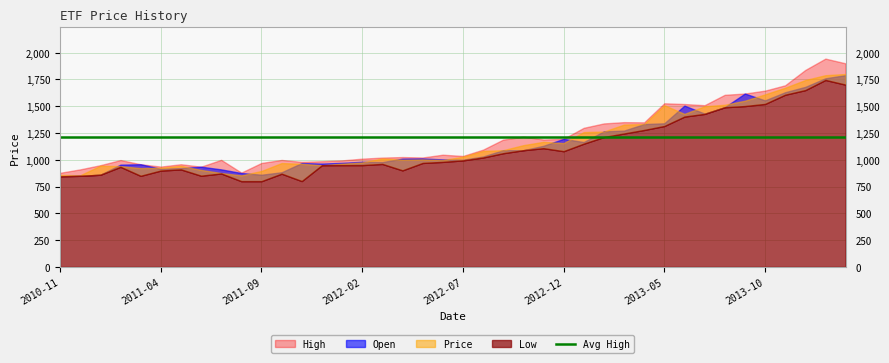

At which category is the sum across all series the highest?

2014-01